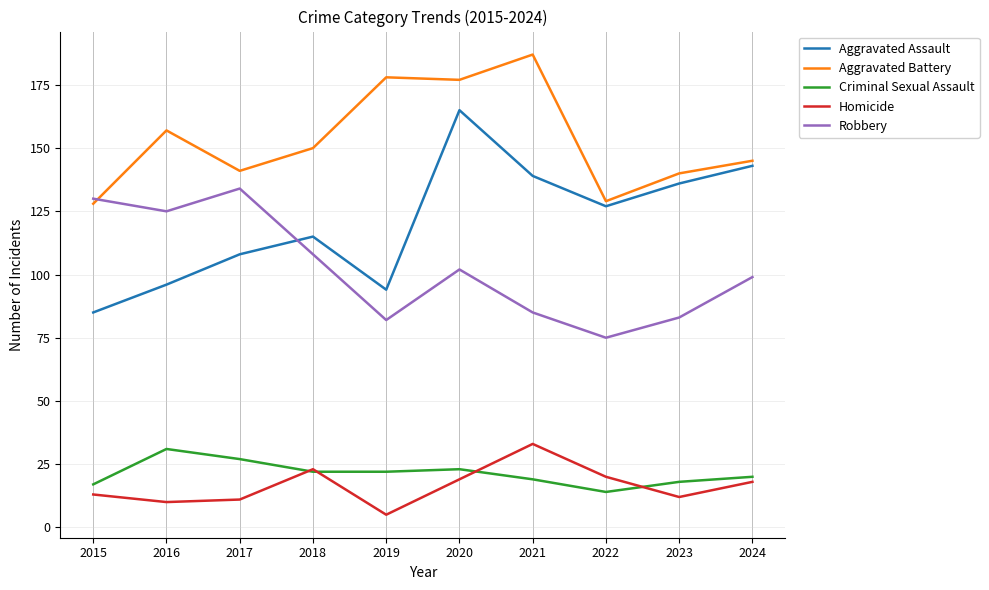

What is the difference between the maximum and minimum values in the Aggravated Assault series?

80